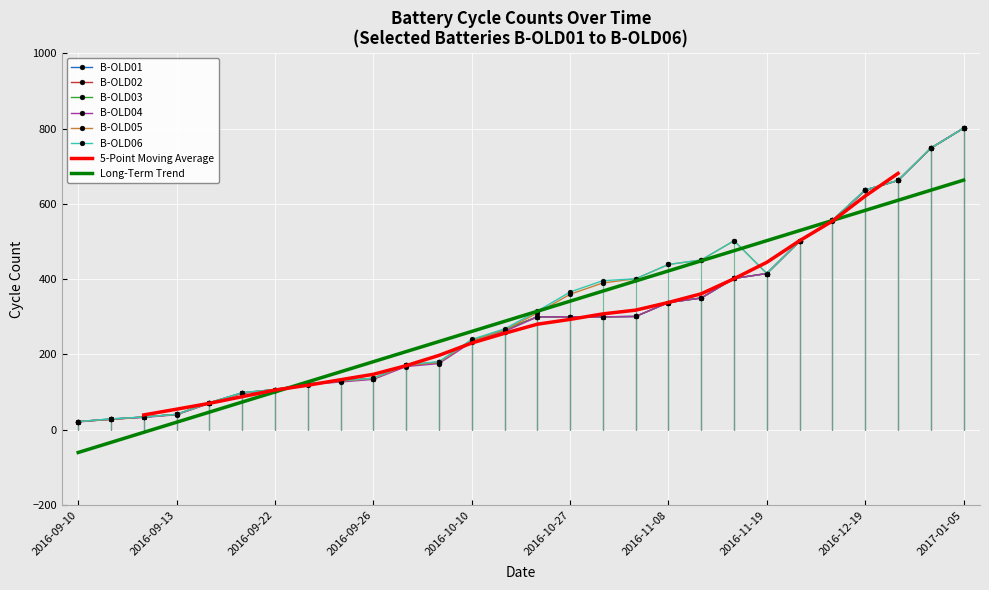

How many data points does each series have?

28